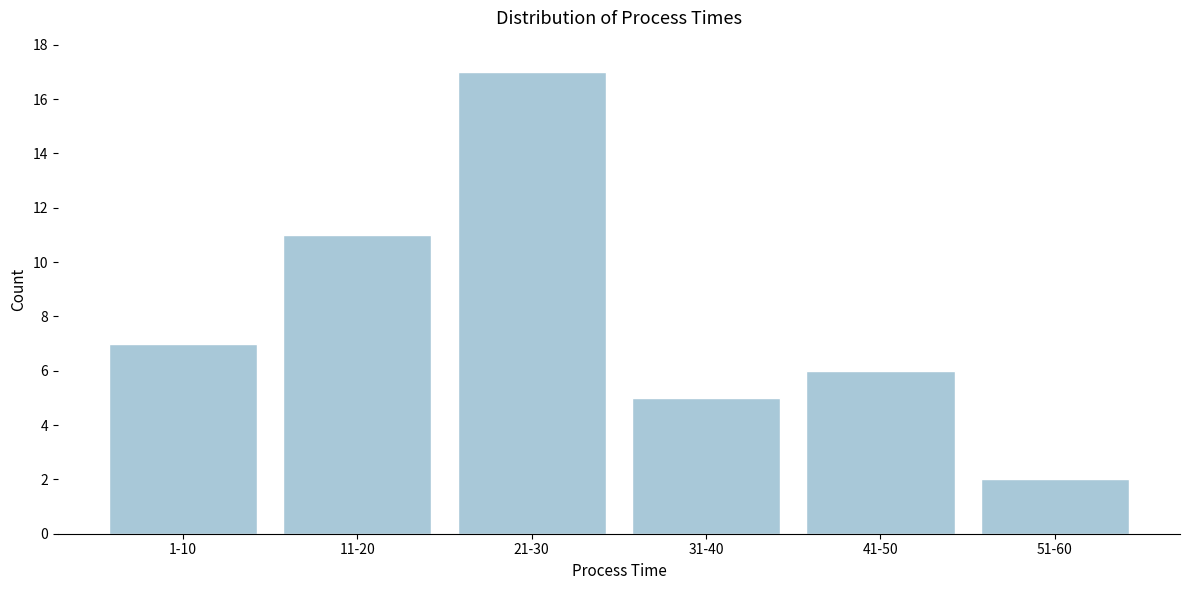

Reading right to left, extract all data points from this chart.

51-60=2	41-50=6	31-40=5	21-30=17	11-20=11	1-10=7